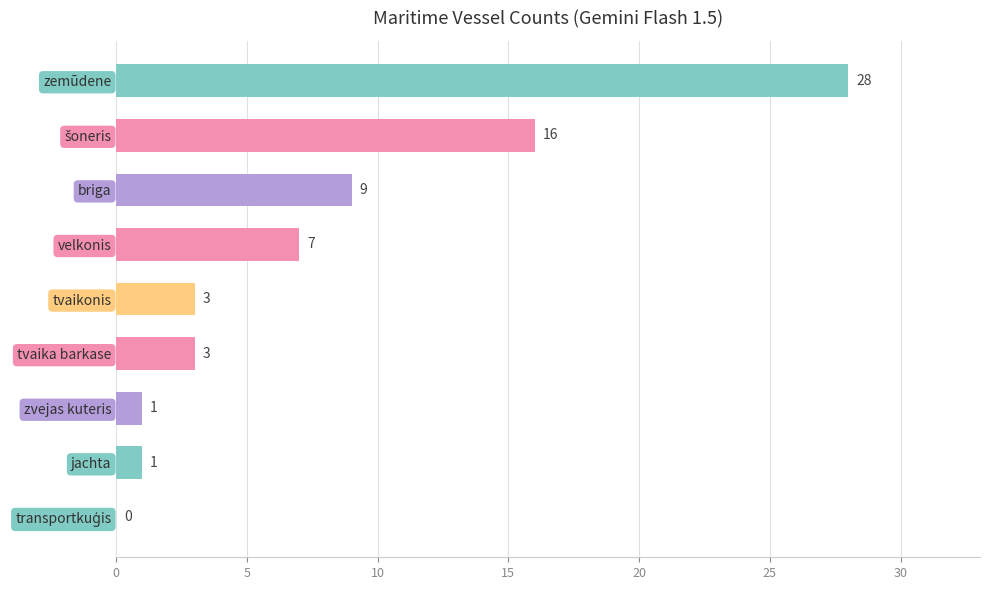

What is the sum of all values?

68